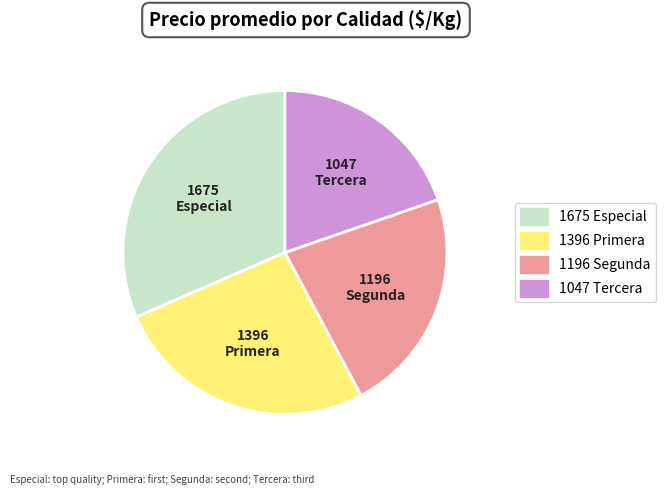

Does any single category account for the majority?

No